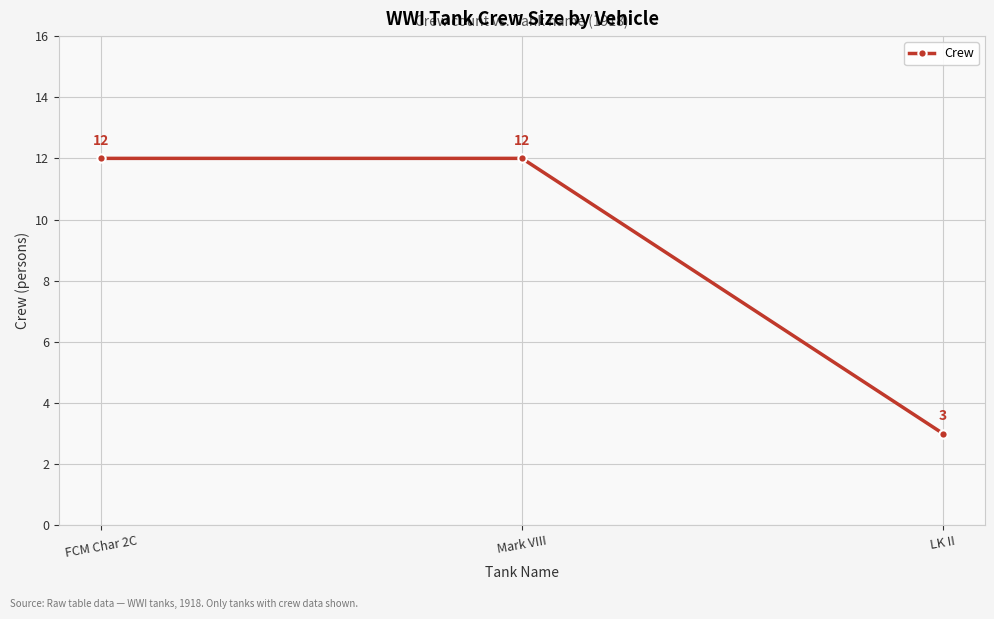

Which has a higher value, FCM Char 2C or LK II?

FCM Char 2C